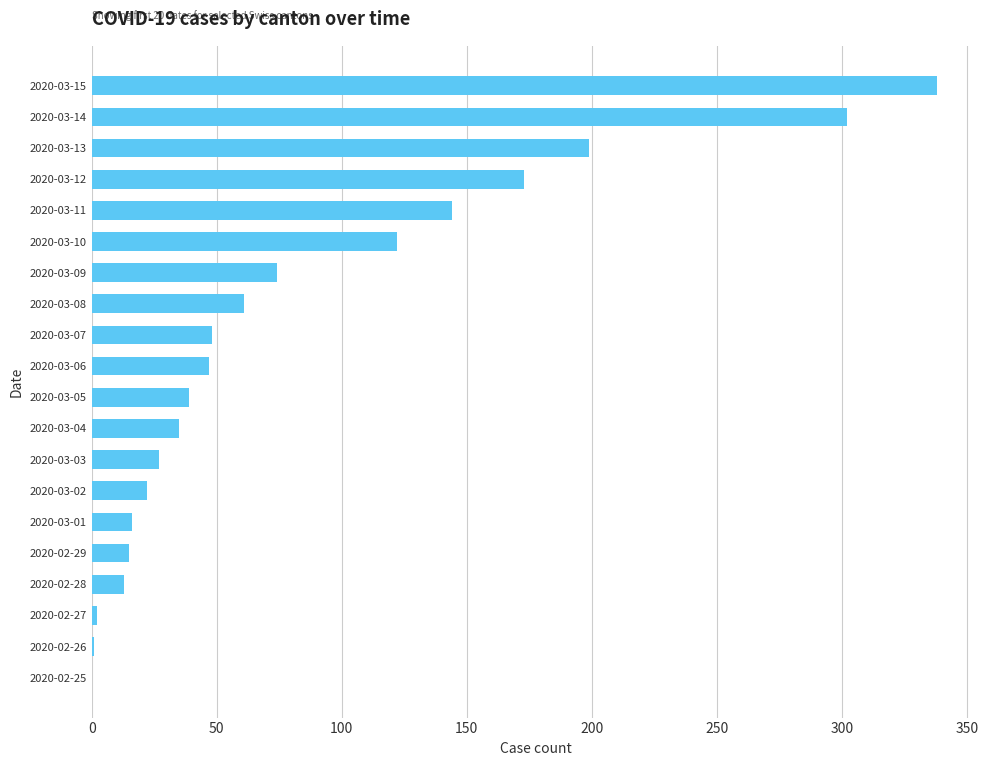

Which has a higher value, 2020-03-15 or 2020-03-12?

2020-03-15